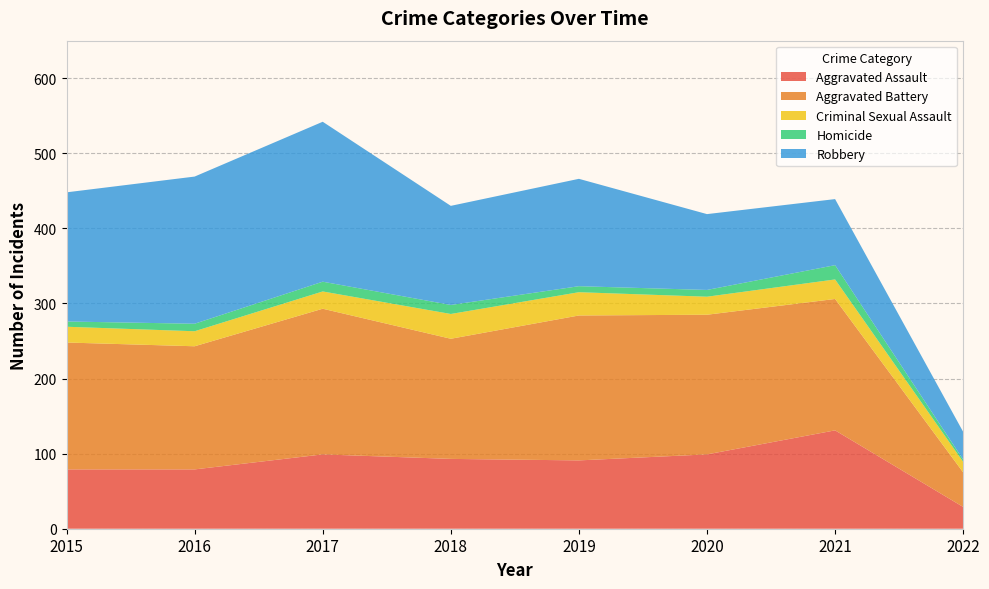

What is the sum of all Aggravated Assault values?

700